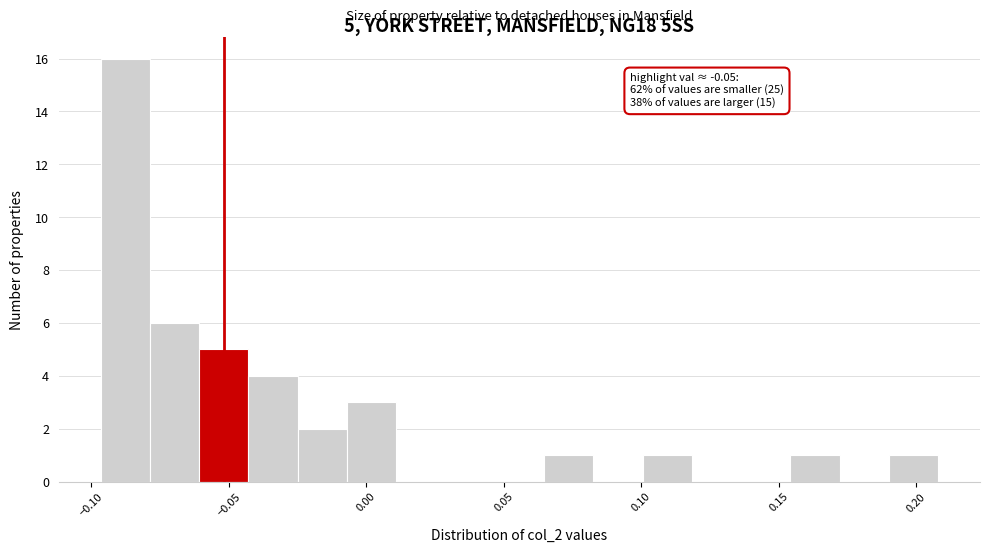

Read against the x-axis, roughly where is the centre of the tallest bar?

-0.090